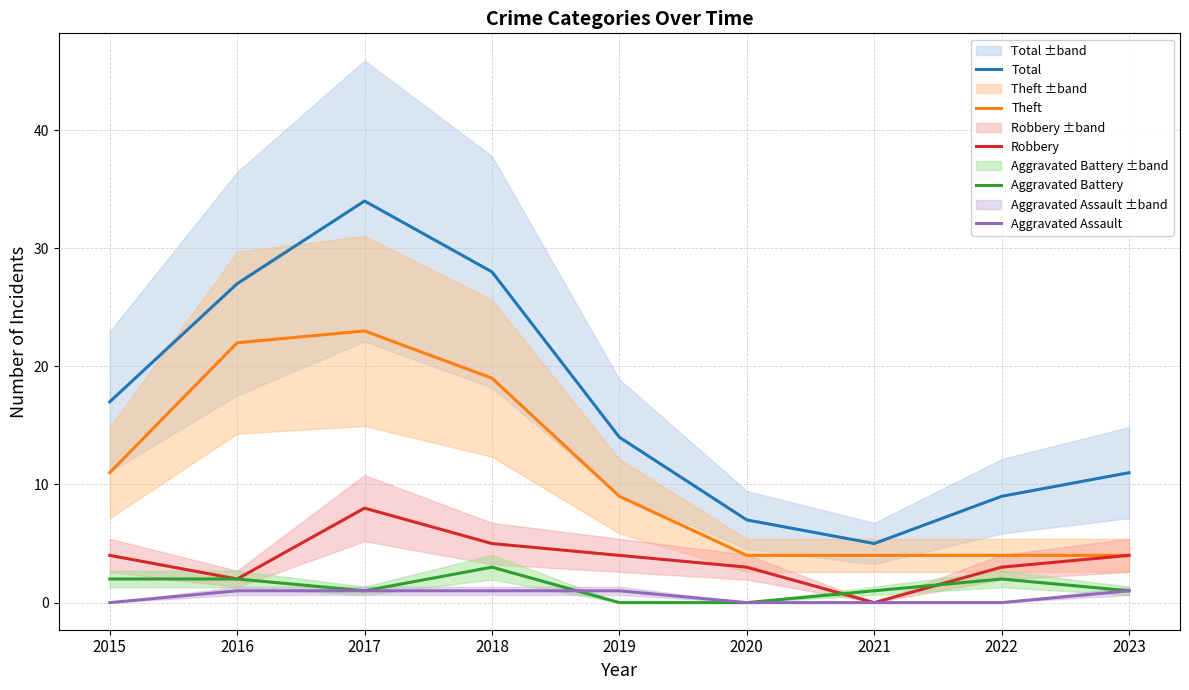

Is the value of Robbery at 2016 greater than the value of Aggravated Battery at 2020?

Yes